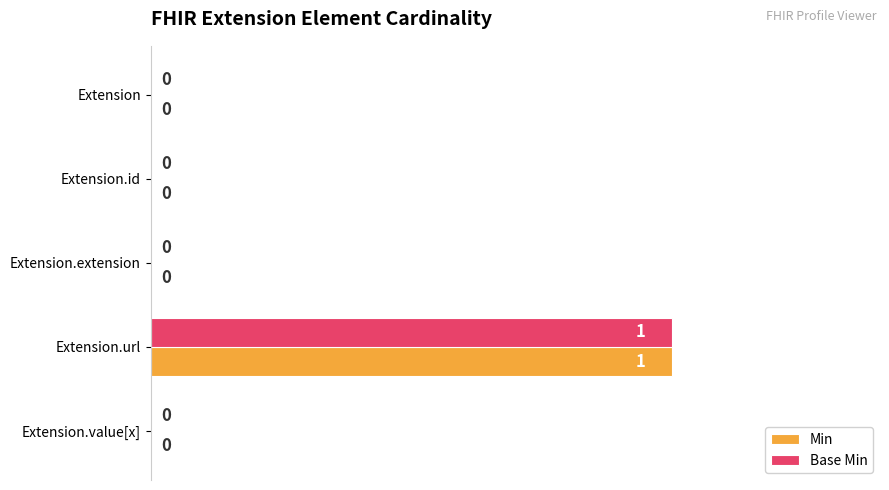

At which category is the sum across all series the highest?

Extension.url